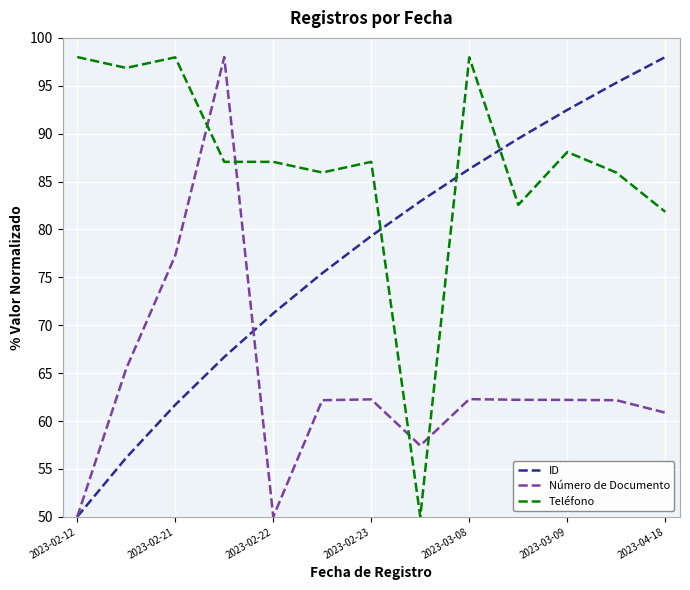

Which series ends up on top after the final intersection of Teléfono and Número de Documento?

Teléfono